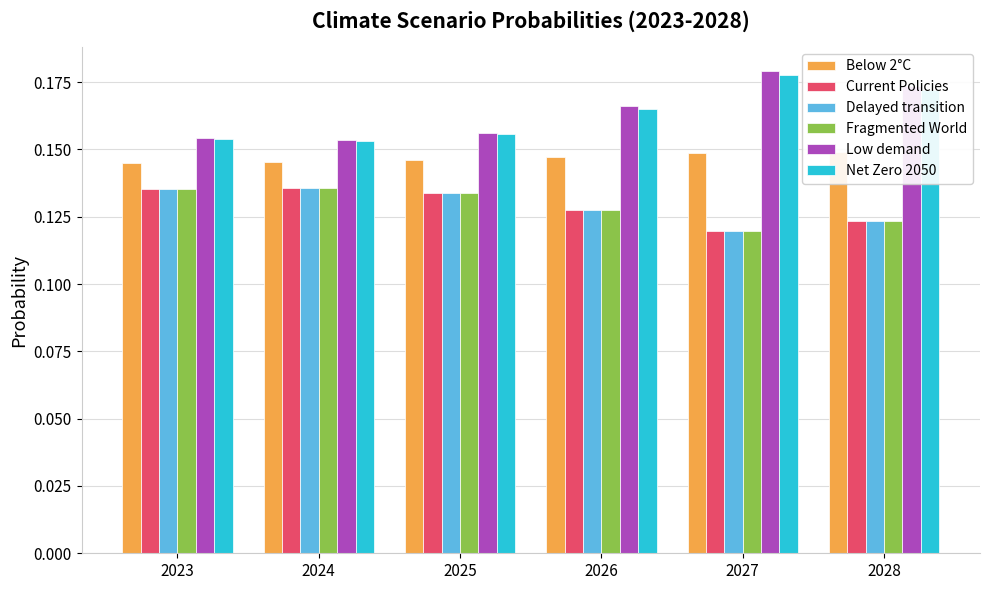

At which category is the sum across all series the highest?

2028